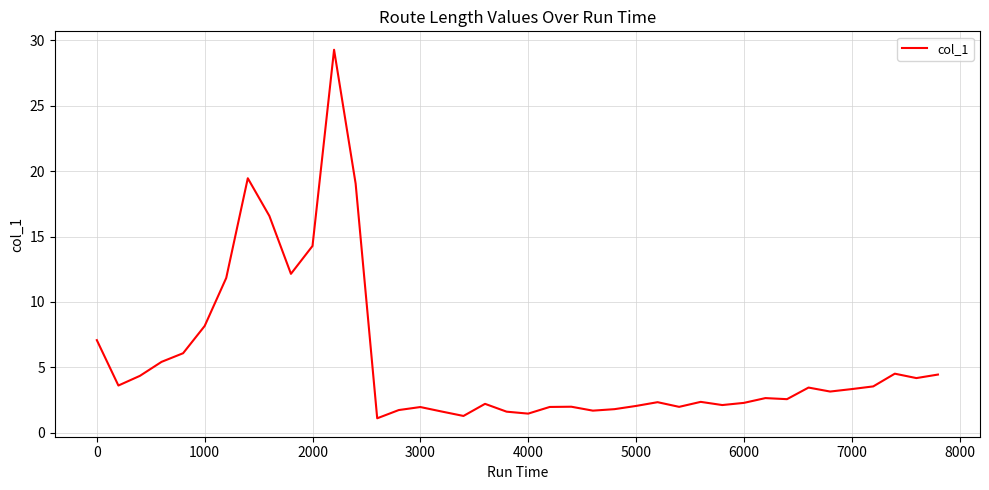

What is the minimum value shown in the chart?

1.1